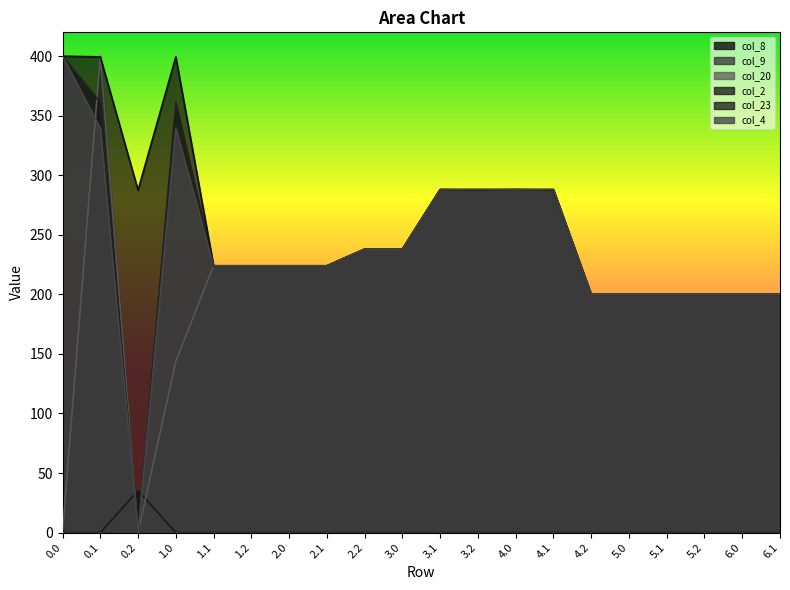

How many intersections are there between col_8 and col_20?

2